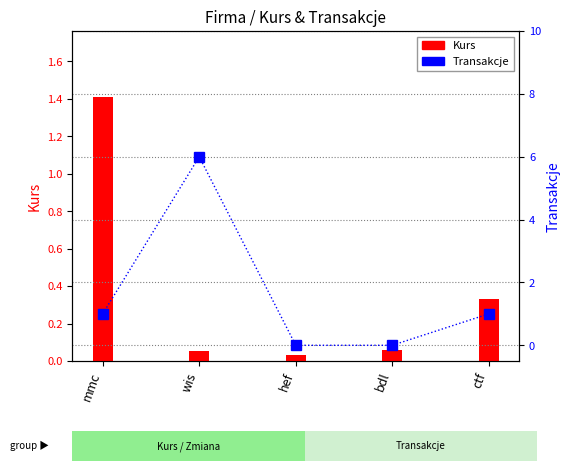

What position from the left is wis?

2